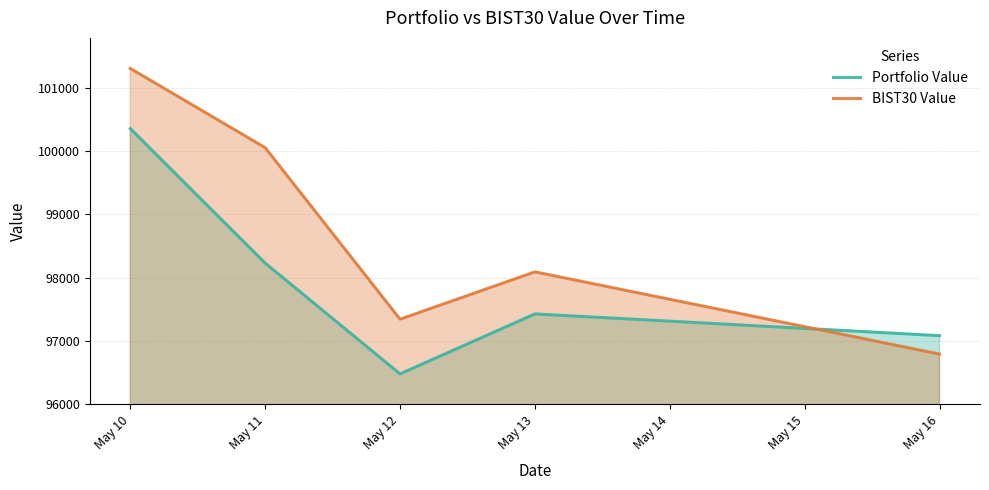

What is the total value across all series at May 12?

193816.4